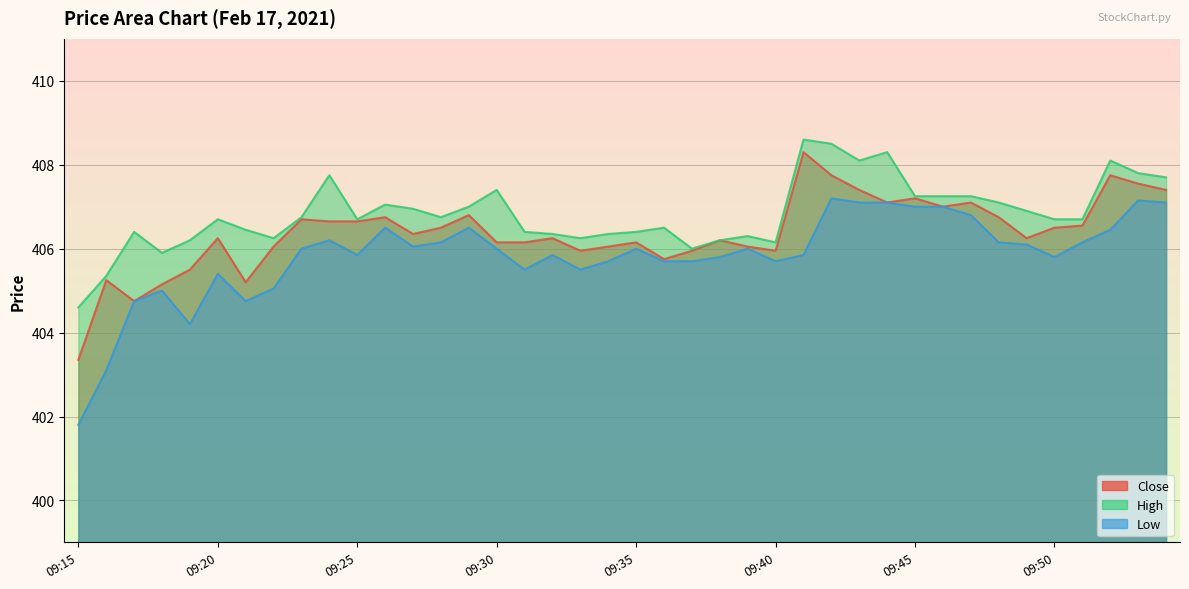

What is the highest value of the Low series?

407.2